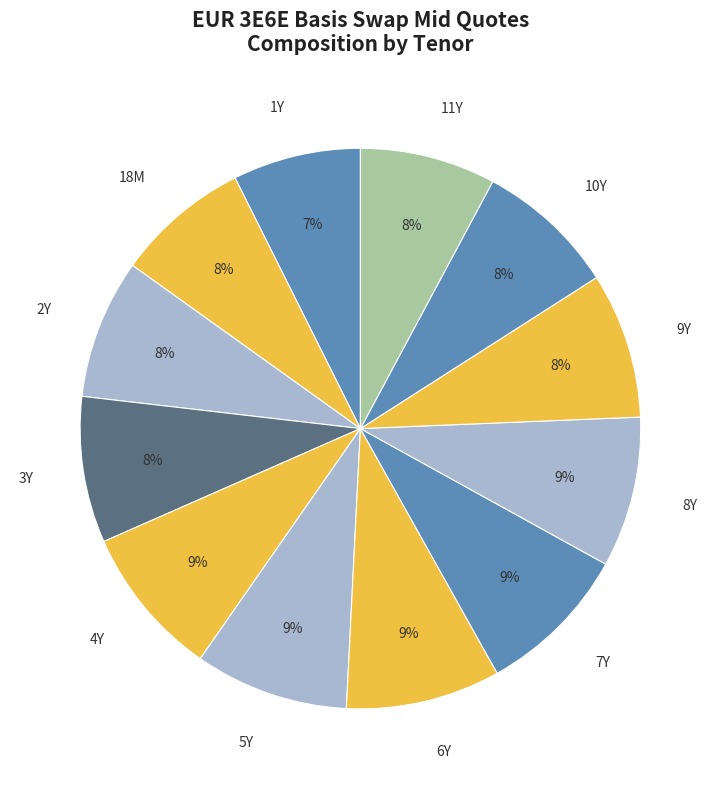

Does 2Y account for over 50% of the chart?

No